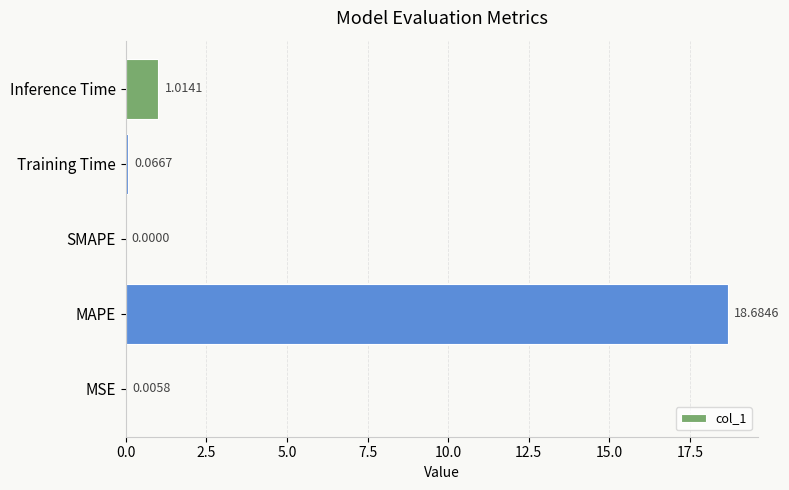

What is the sum of all values?

19.8